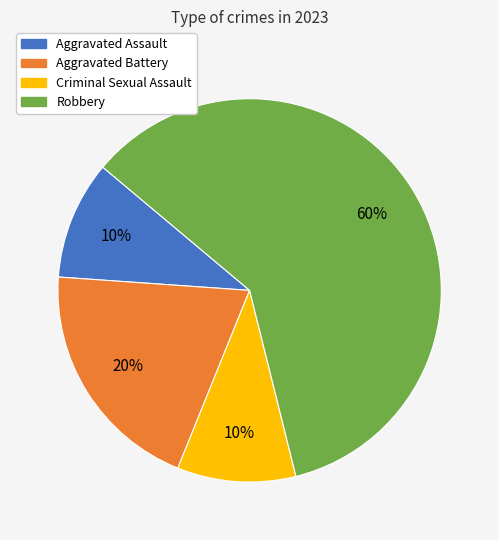

What is the majority slice?

Robbery